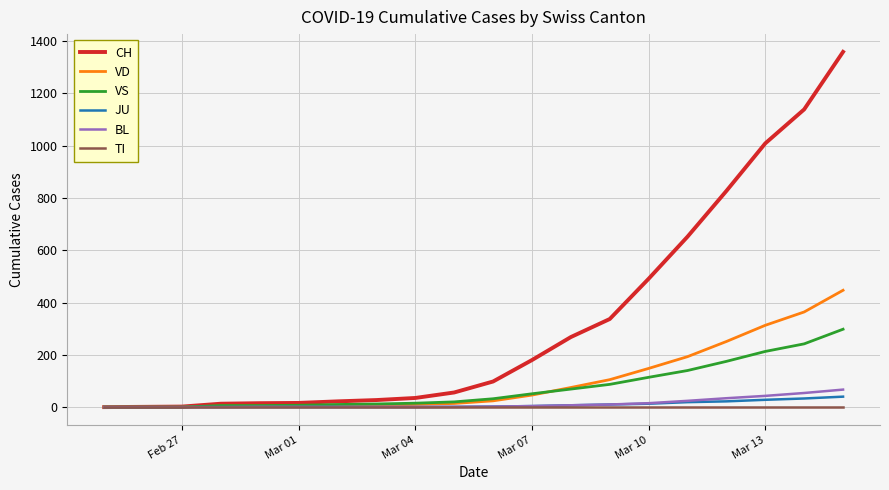

Which series has the largest range (max minus min)?

CH